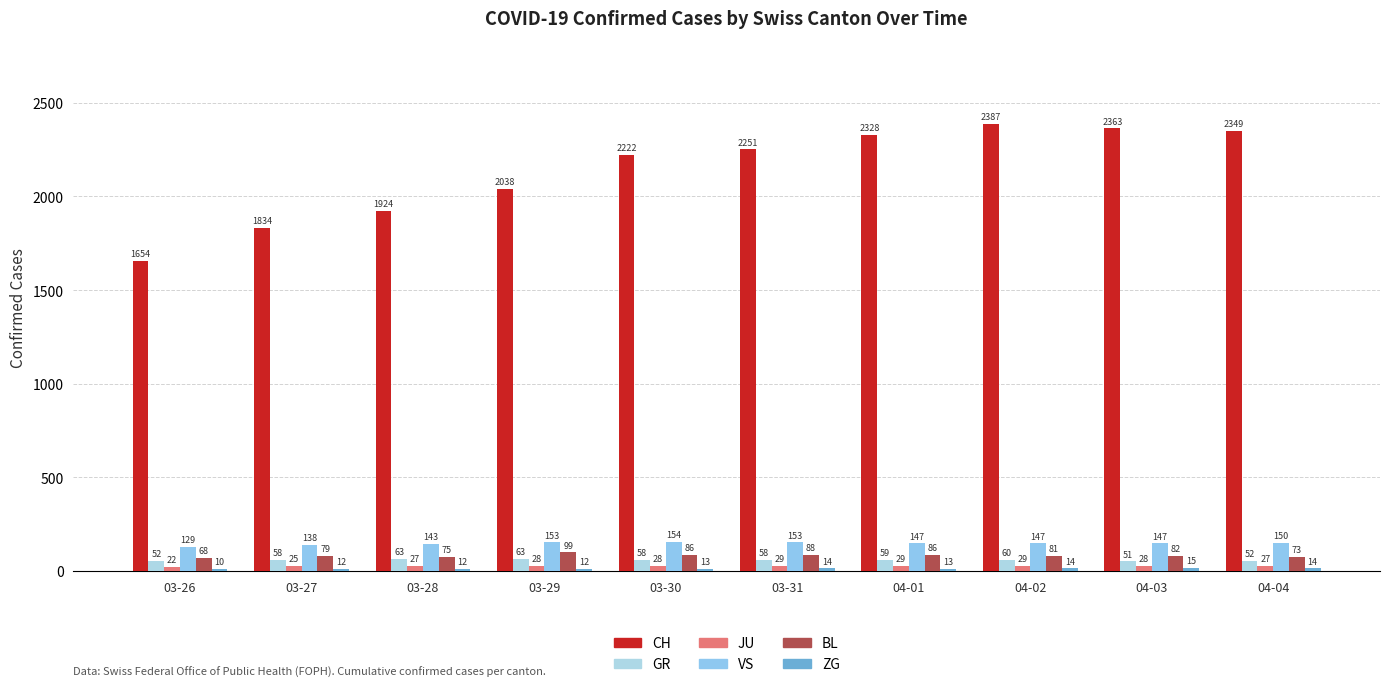

Which series has the largest total across all categories?

CH